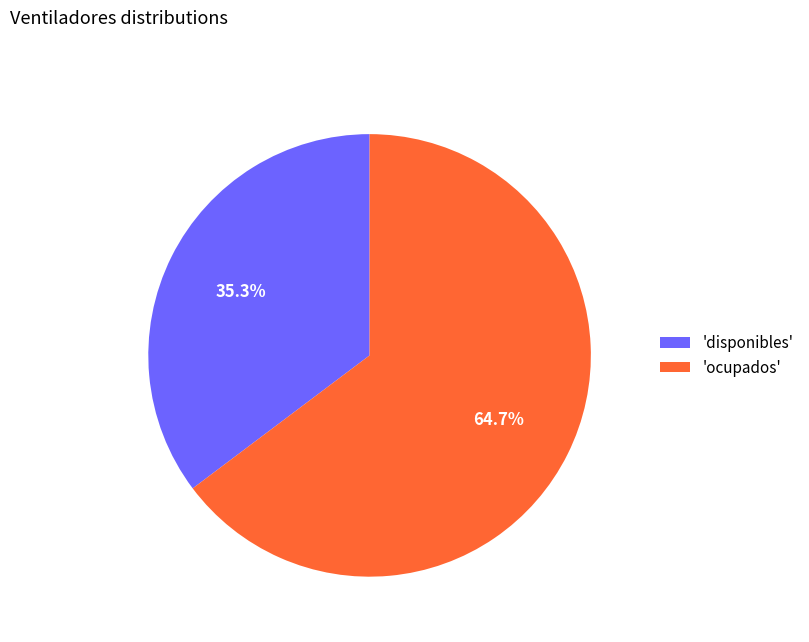

Which has a higher value, 'ocupados' or 'disponibles'?

'ocupados'